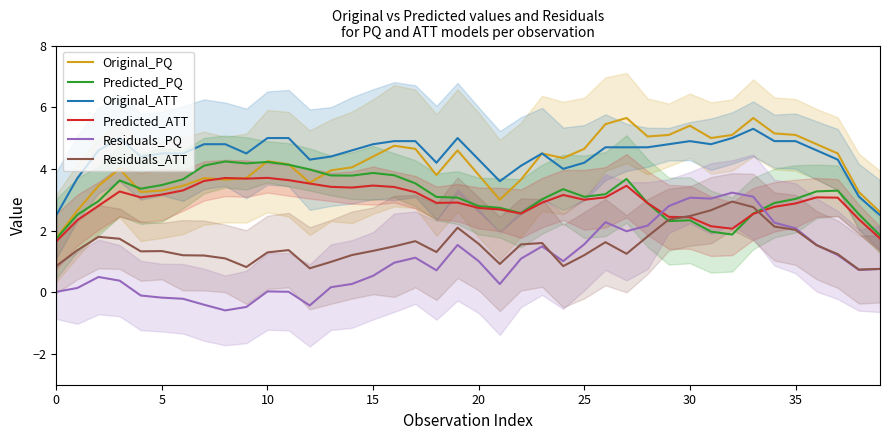

What is the difference between the Residuals_ATT values at 25 and 34?

0.9